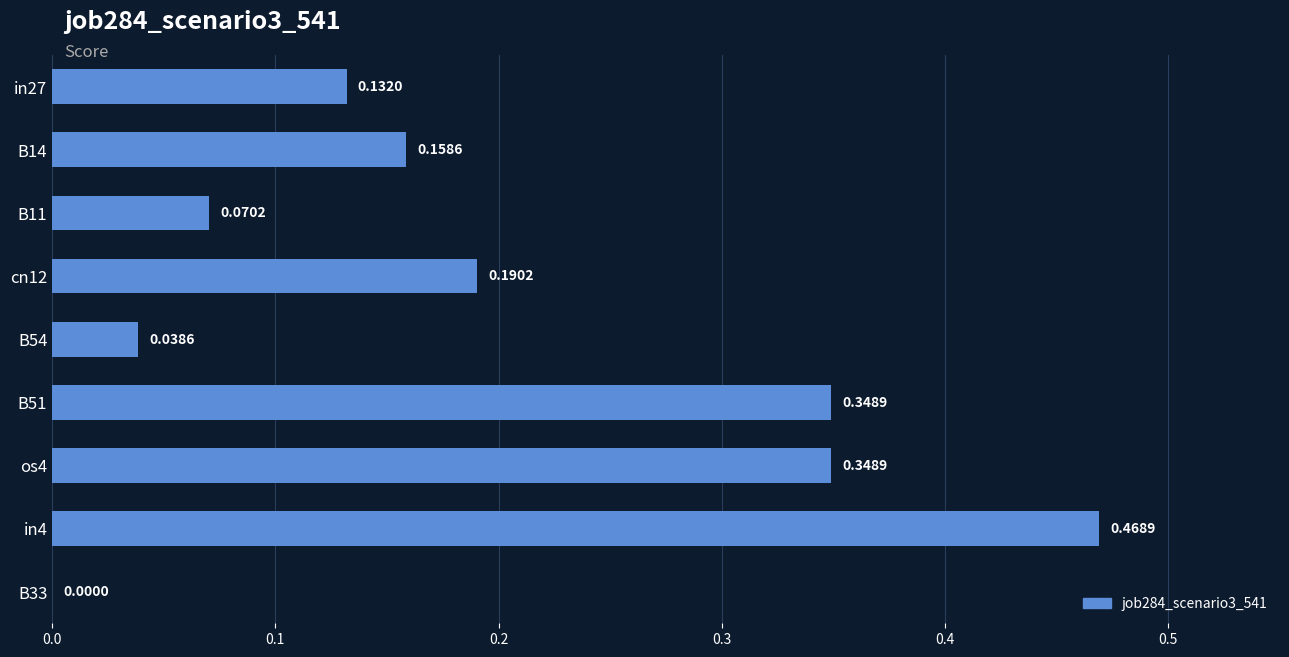

What is the sum of the values at B14 and in4?

0.6